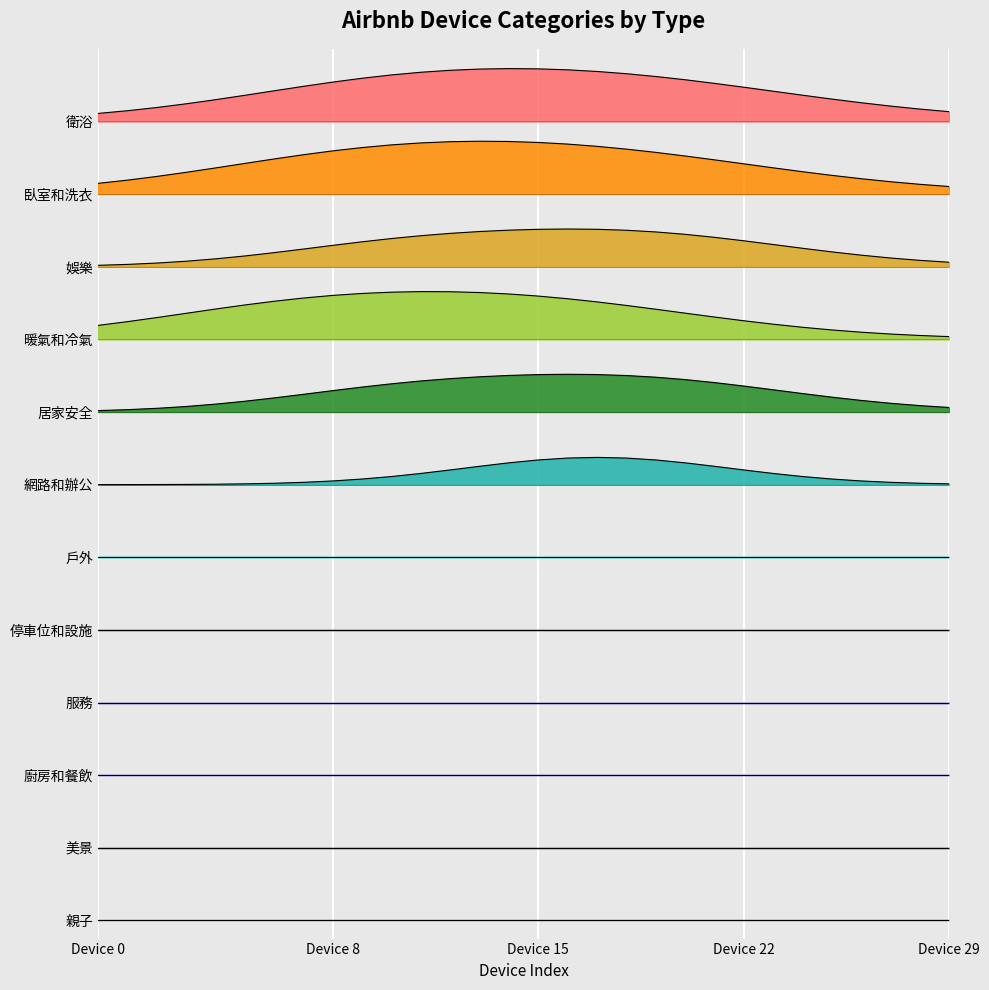

Which has a higher value, 12 or 11?

12